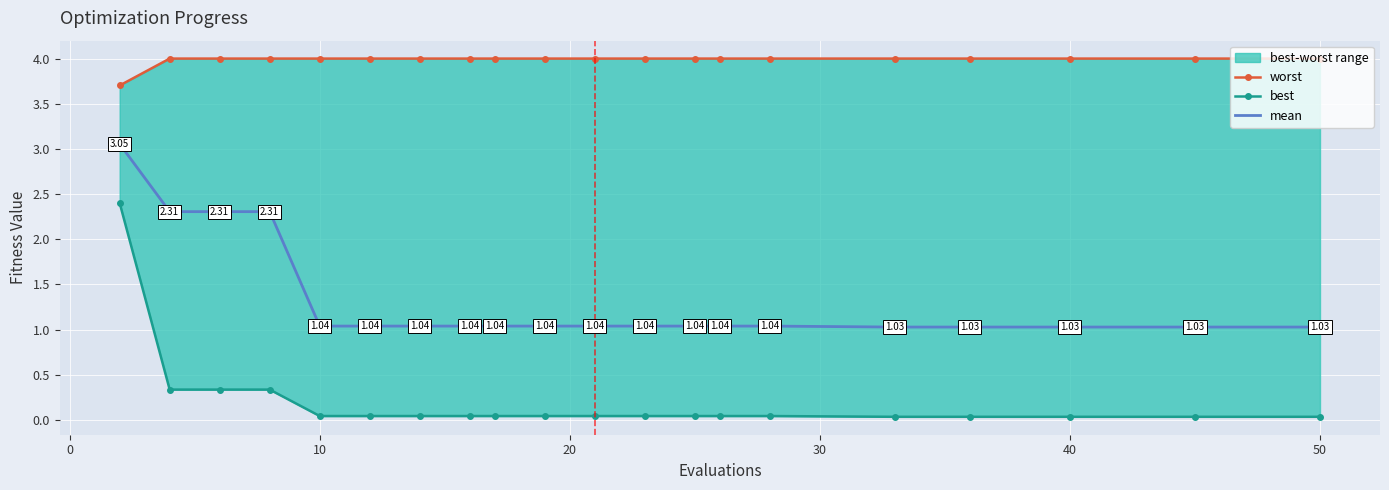

The mean series shows 1.7 at 50. True or false?

False